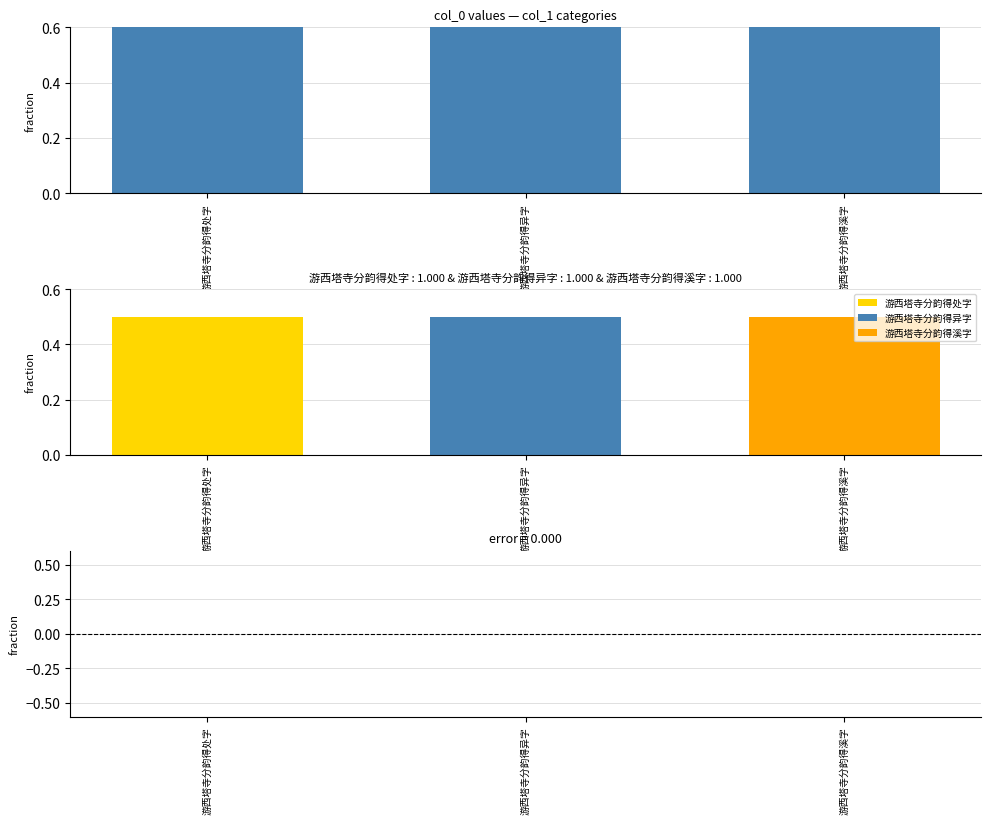

List the labels in order of value, largest first.

游西塔寺分韵得处字, 游西塔寺分韵得溪字, 游西塔寺分韵得异字